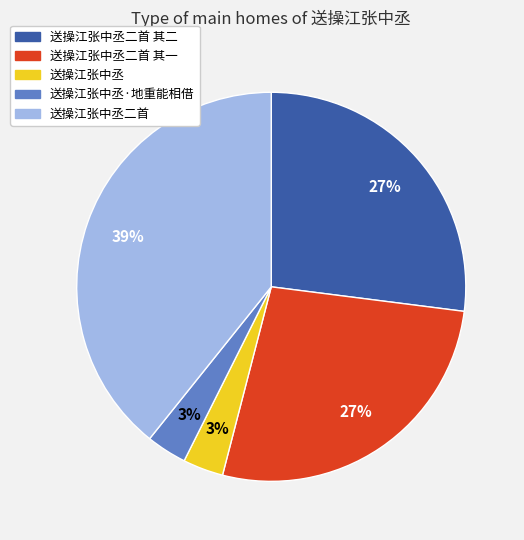

To the nearest percent, what is the difference between the largest and smallest slice percentages?

36%